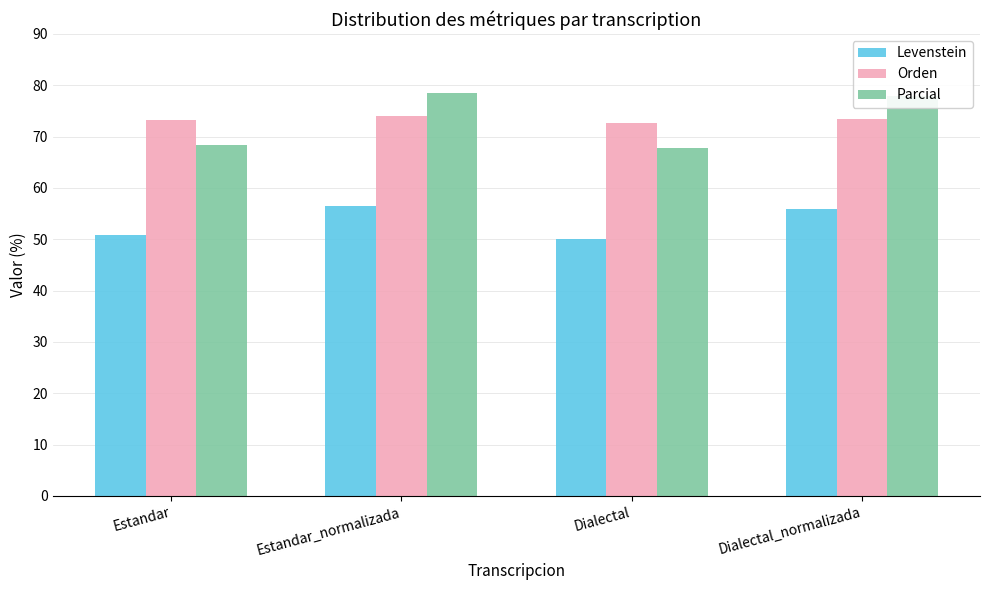

Are the bars horizontal?

No